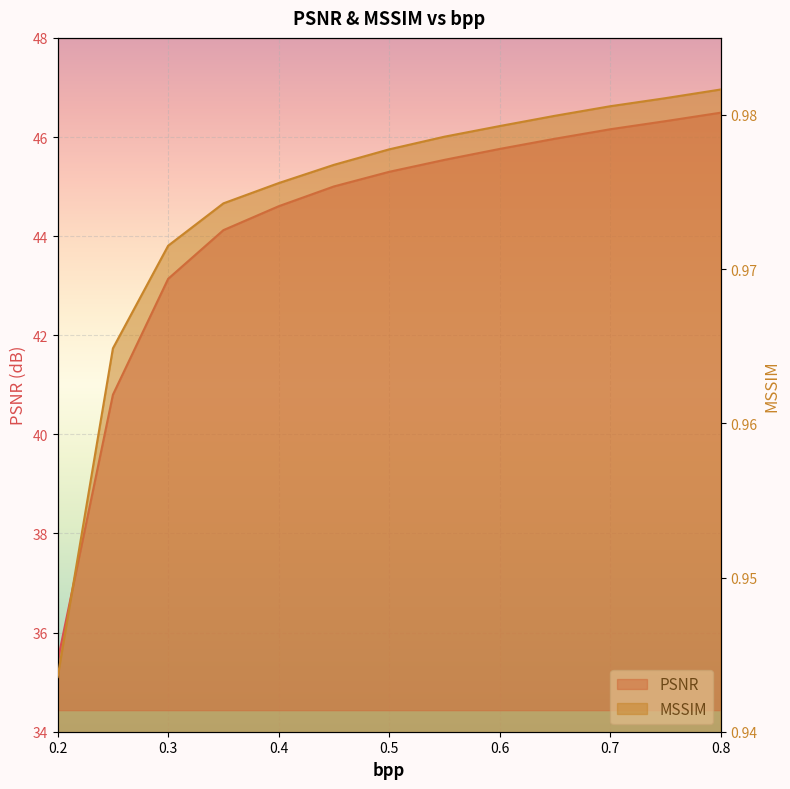

What are all the series names shown in the legend?

PSNR, MSSIM